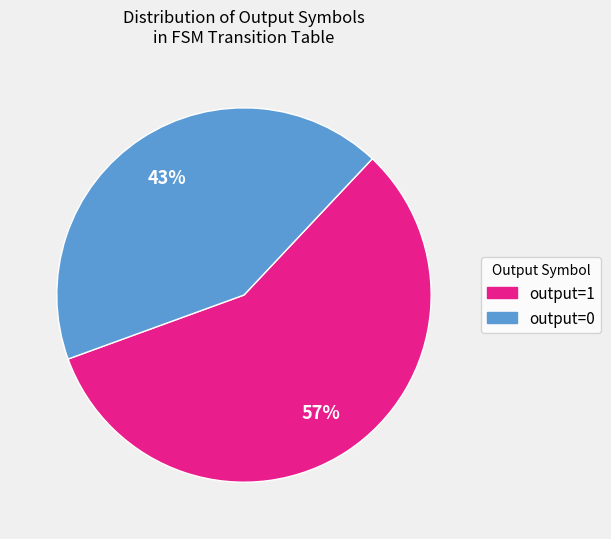

Rank the categories by value from lowest to highest.

output=0, output=1